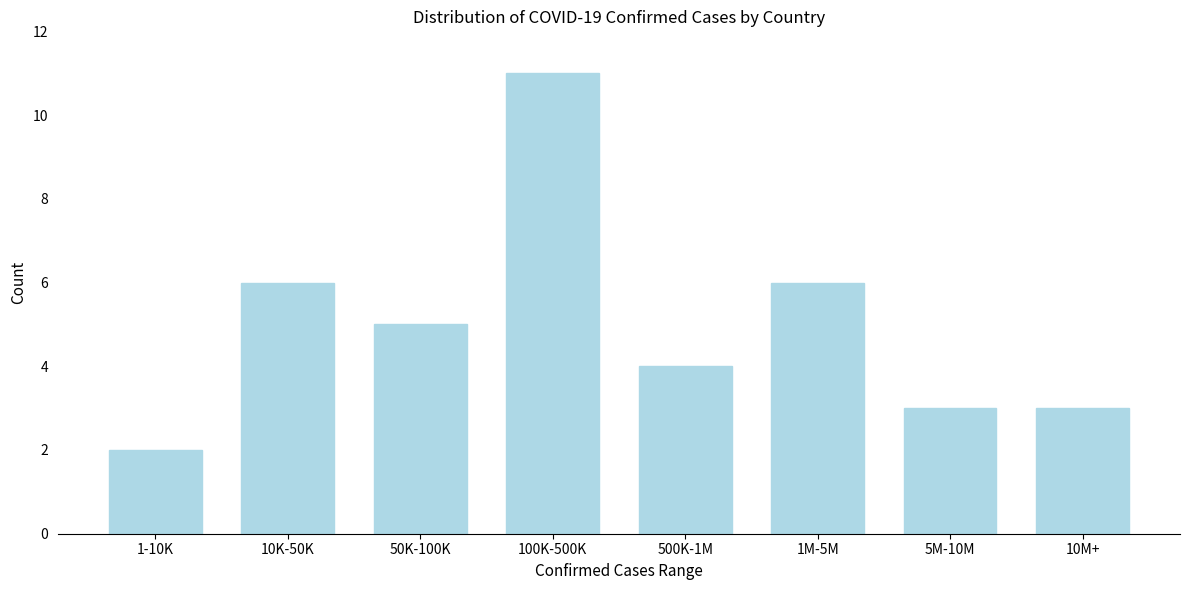

Reading left to right, what are all the values shown in this chart?

1-10K=2	10K-50K=6	50K-100K=5	100K-500K=11	500K-1M=4	1M-5M=6	5M-10M=3	10M+=3